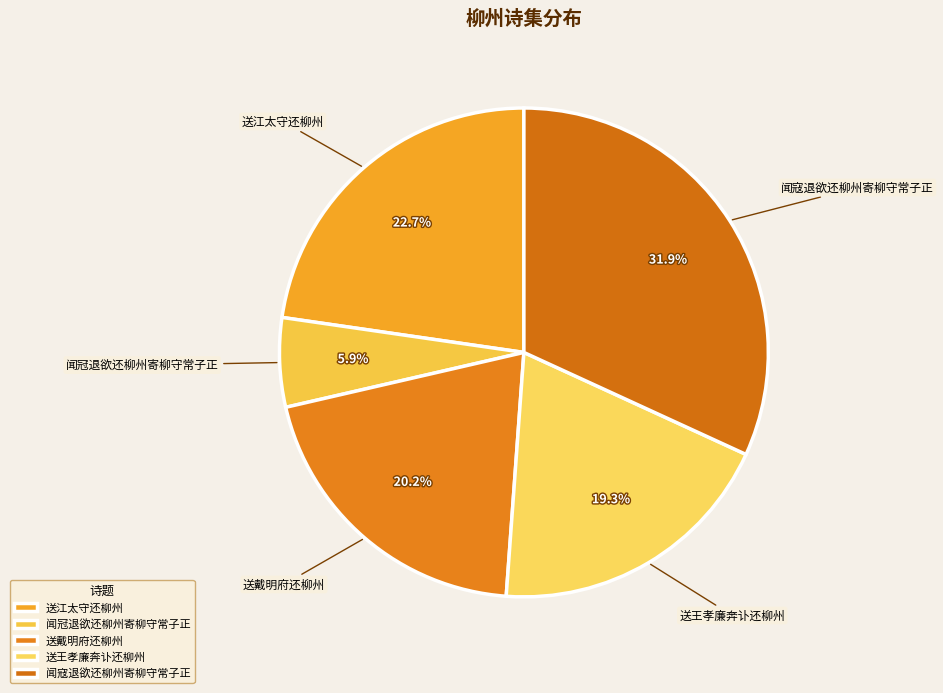

Do 送江太守还柳州 and 送戴明府还柳州 together represent more than half of the pie?

No